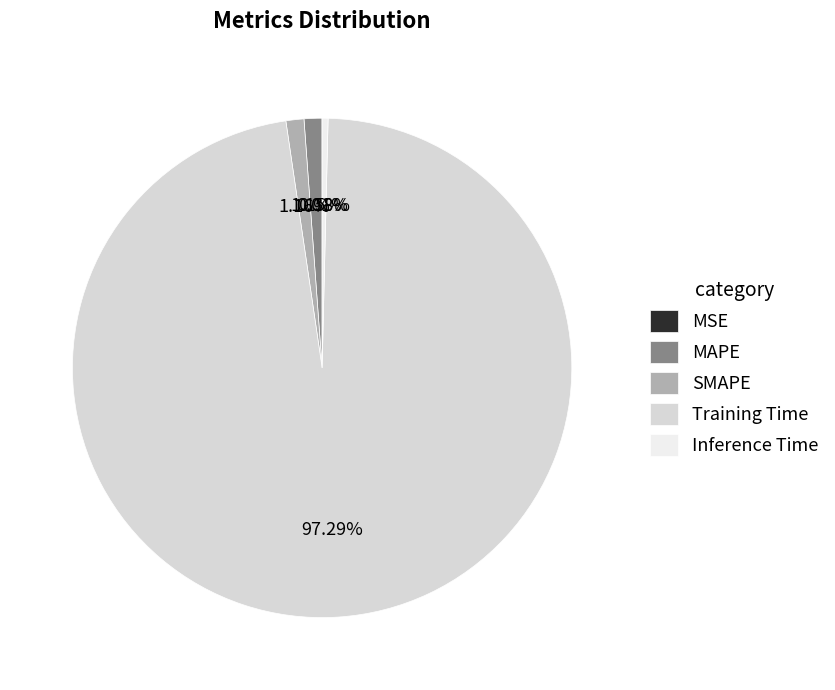

Which has a higher value, Inference Time or SMAPE?

SMAPE